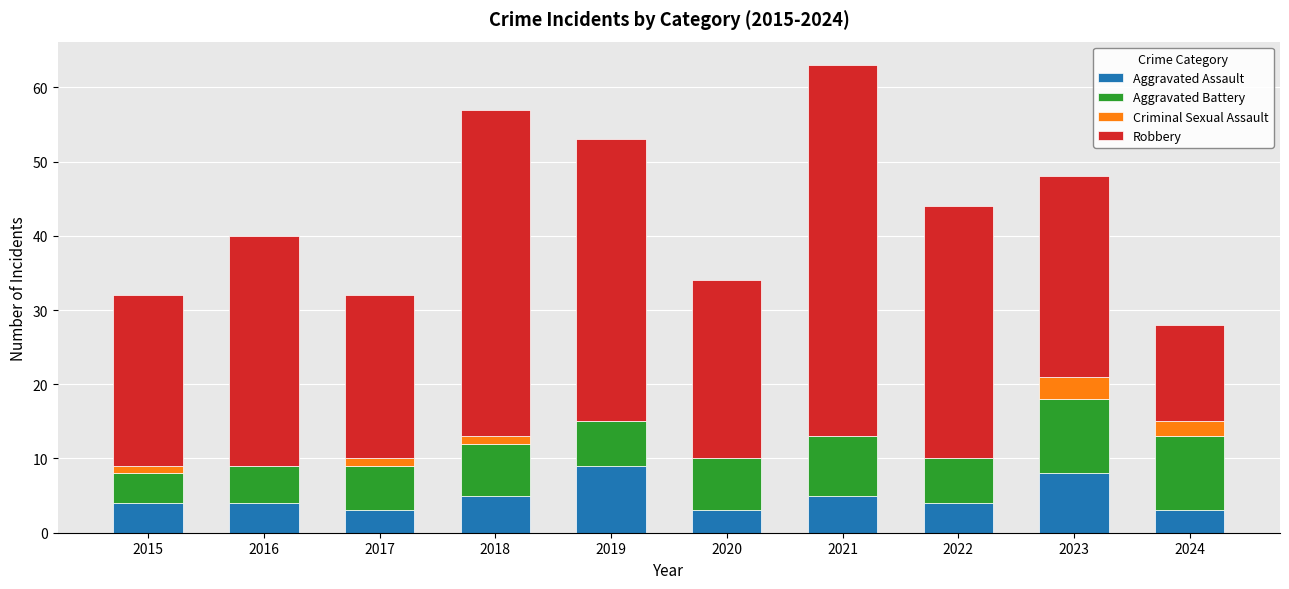

Are the bars grouped side by side (vs. stacked)?

No